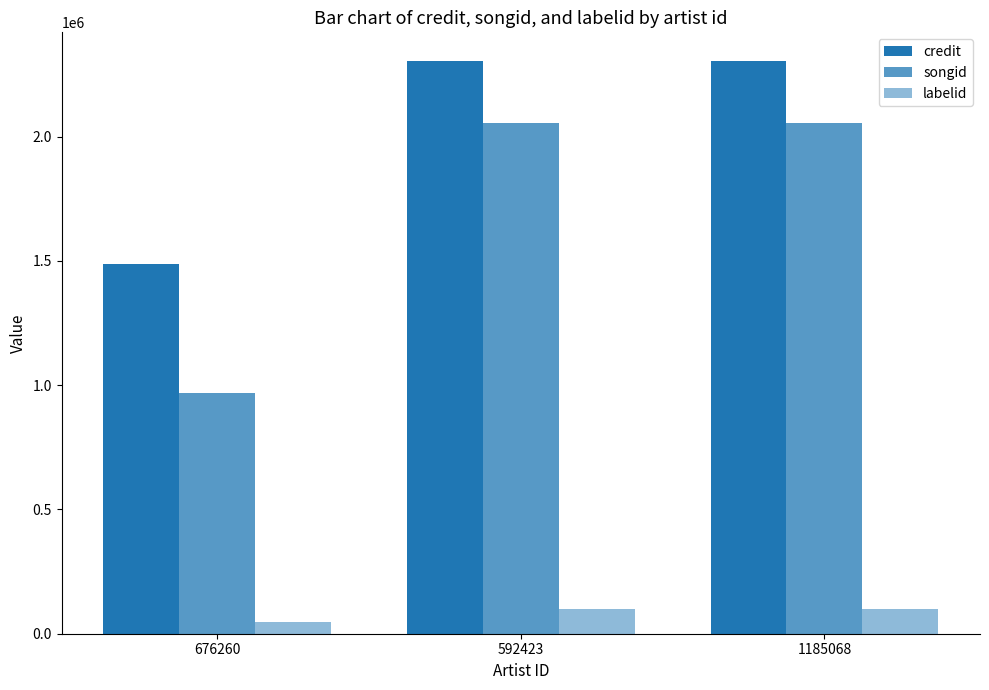

How many categories are shown in the chart?

3